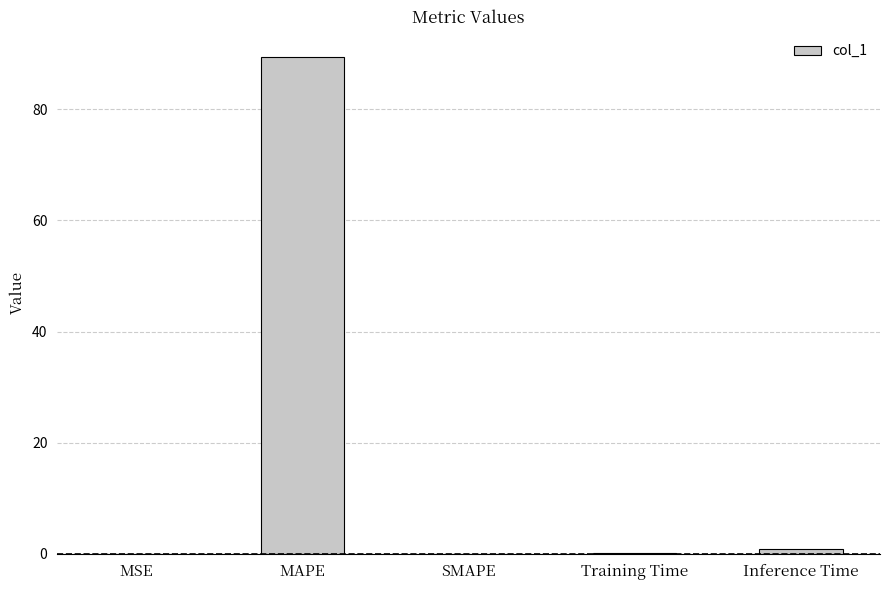

The chart shows a value of 0.0 at MSE. True or false?

True